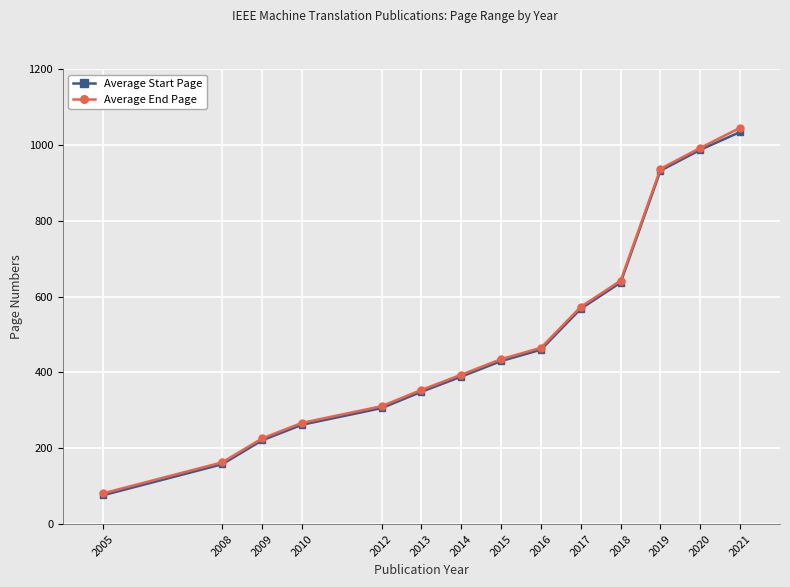

Which series has the largest range (max minus min)?

Average End Page